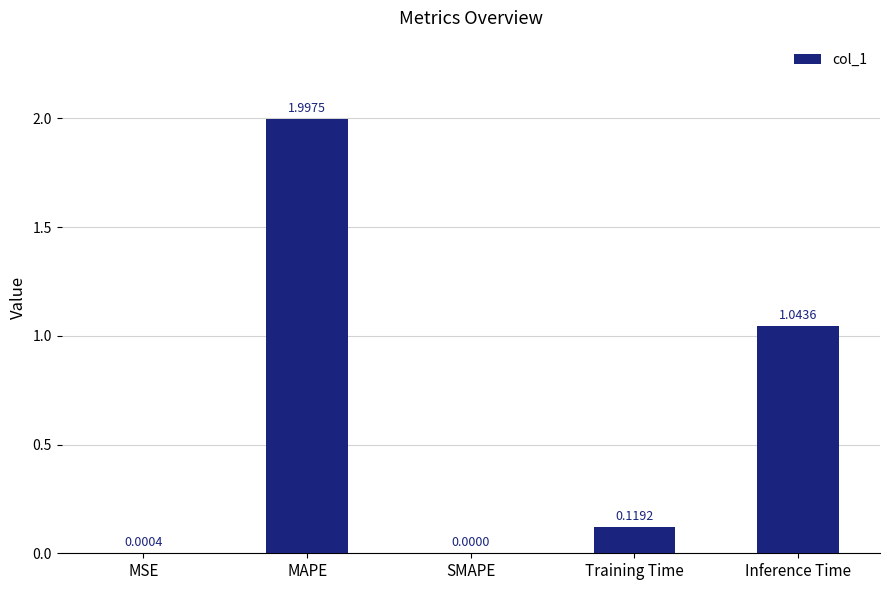

Which has a higher value, MAPE or SMAPE?

MAPE